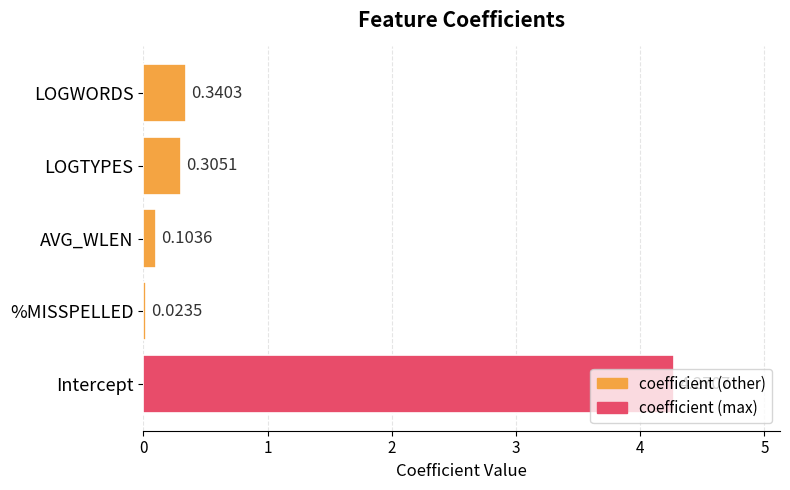

What is the change in value from %MISSPELLED to LOGWORDS?

+0.3